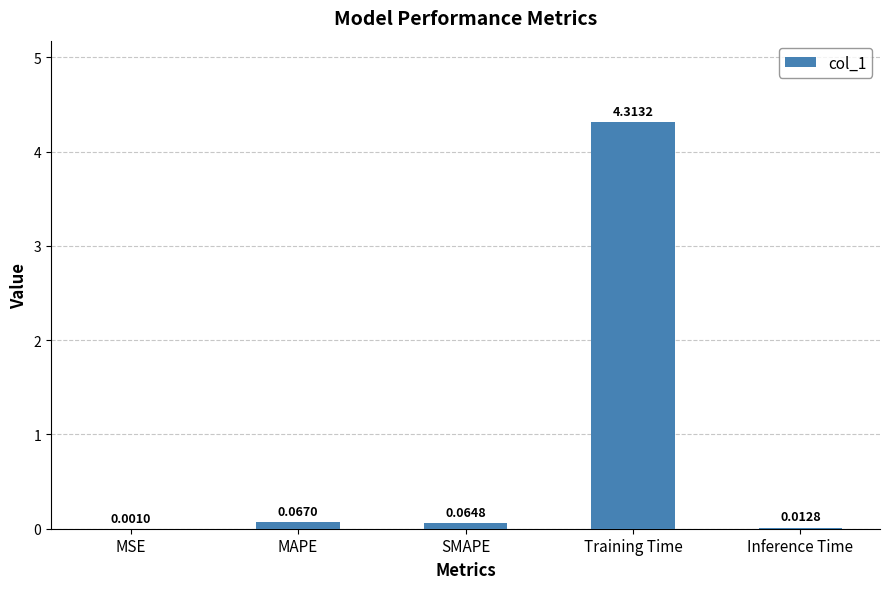

What is the change in value from MAPE to Training Time?

+4.2